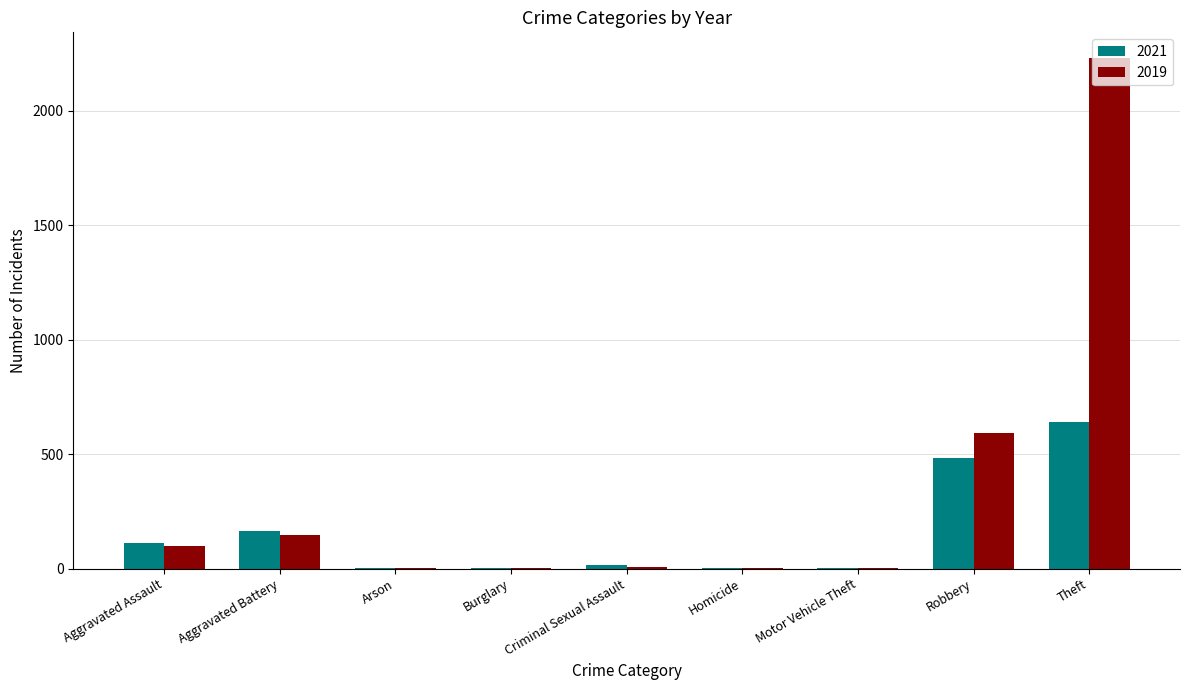

At which category does the chart reach its peak across all series?

Theft